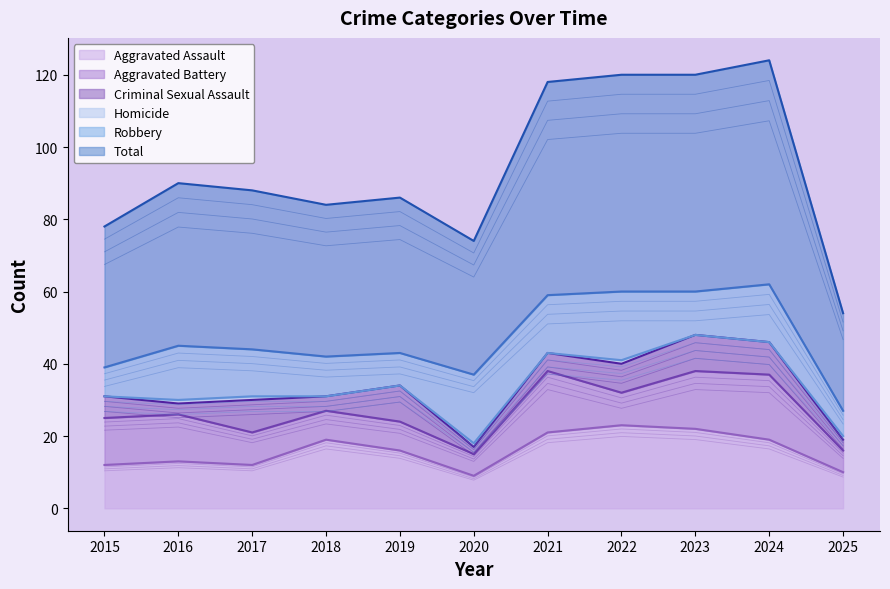

What is the minimum value for Aggravated Assault?

9